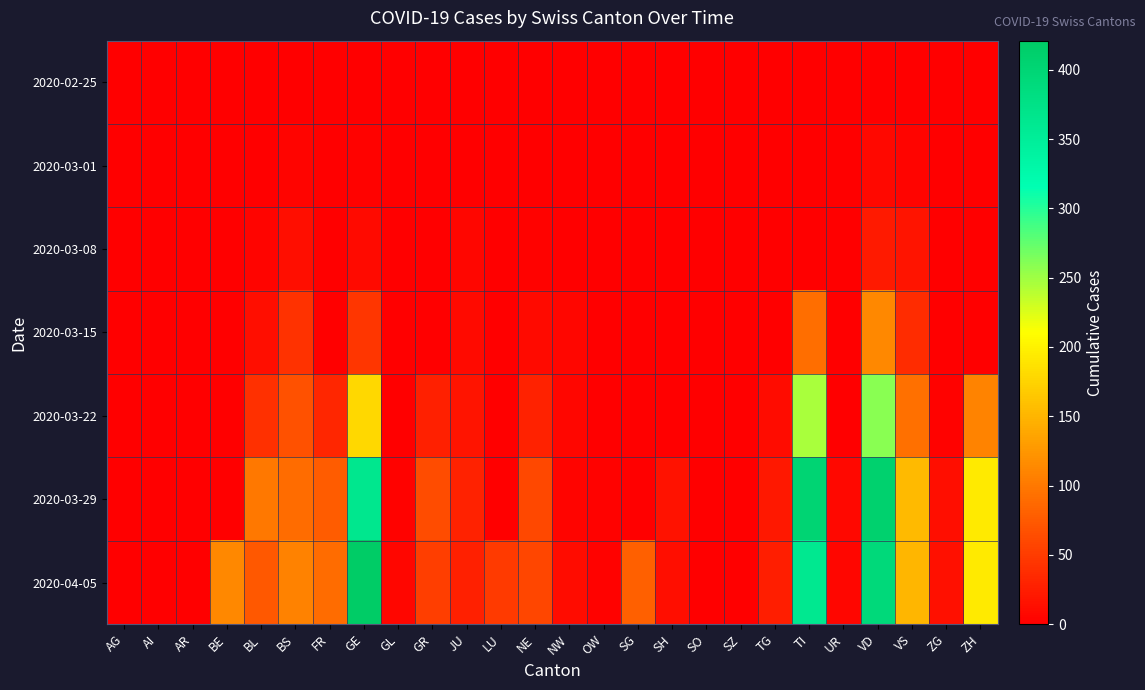

Between AG and ZG, which series saw the biggest shift?

2020-04-05